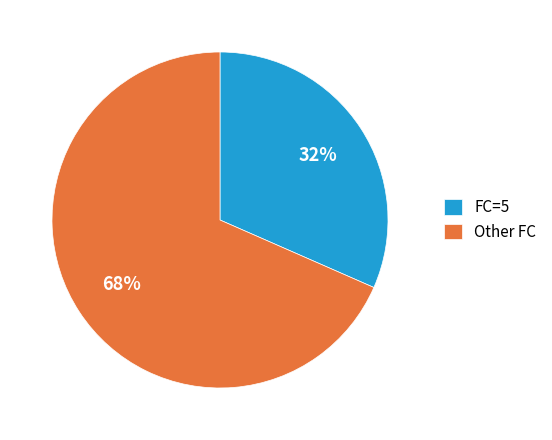

Rank the categories by value from lowest to highest.

FC=5, Other FC